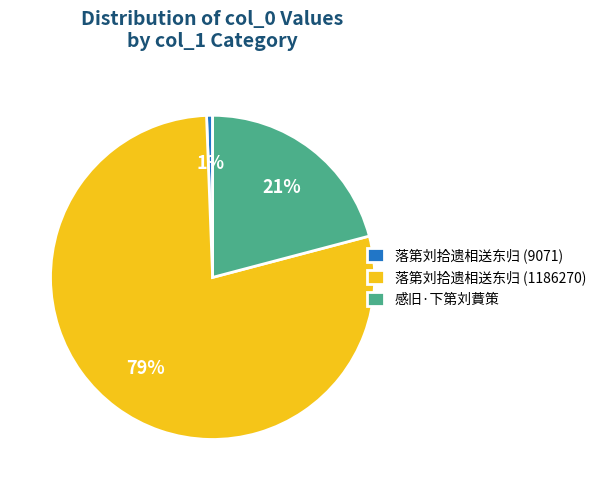

Which category has the smallest portion of the pie?

落第刘拾遗相送东归 (9071)